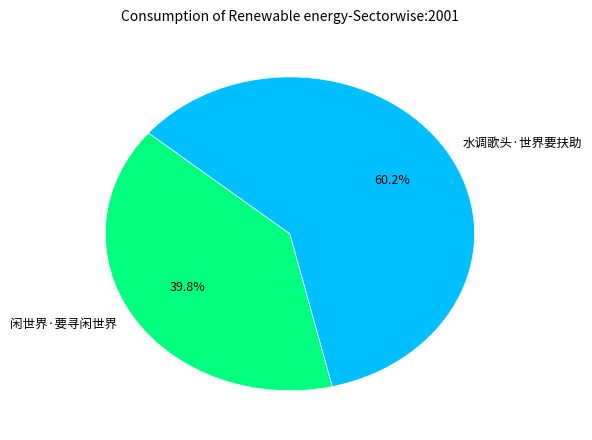

To the nearest percent, what portion does 闲世界·要寻闲世界 represent?

40%